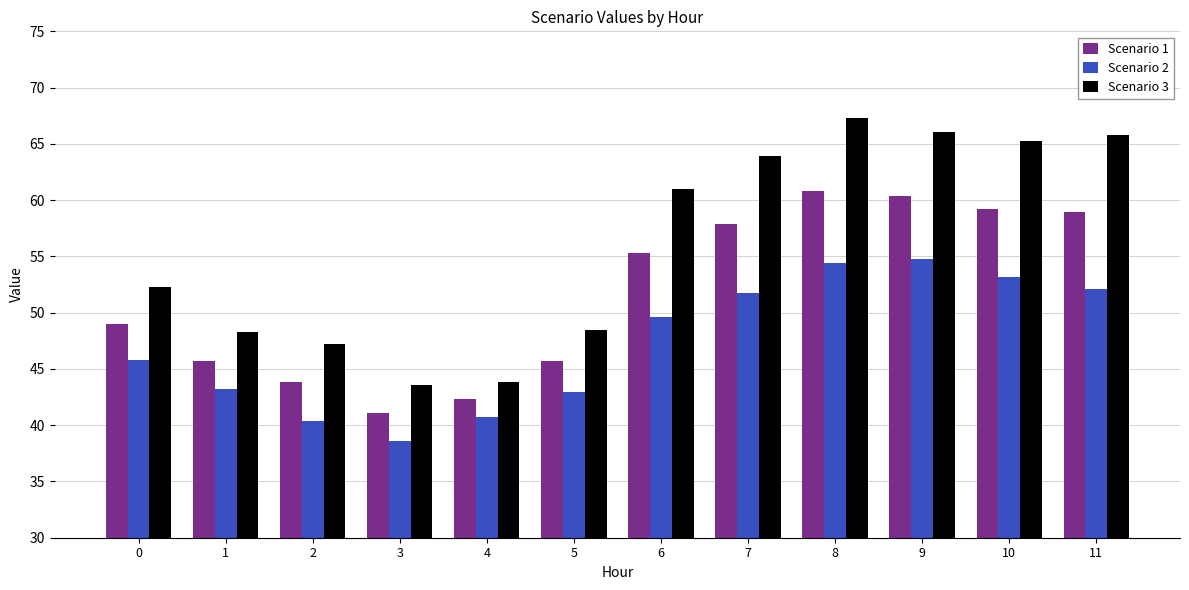

Reading right to left, what are all the values shown in this chart?

Scenario 1: 11=58.9	10=59.2	9=60.4	8=60.8	7=57.9	6=55.3	5=45.7	4=42.3	3=41.1	2=43.8	1=45.7	0=49.0
Scenario 2: 11=52.1	10=53.2	9=54.7	8=54.4	7=51.8	6=49.6	5=42.9	4=40.8	3=38.6	2=40.4	1=43.2	0=45.8
Scenario 3: 11=65.8	10=65.3	9=66.0	8=67.3	7=63.9	6=61.0	5=48.5	4=43.8	3=43.5	2=47.2	1=48.3	0=52.3